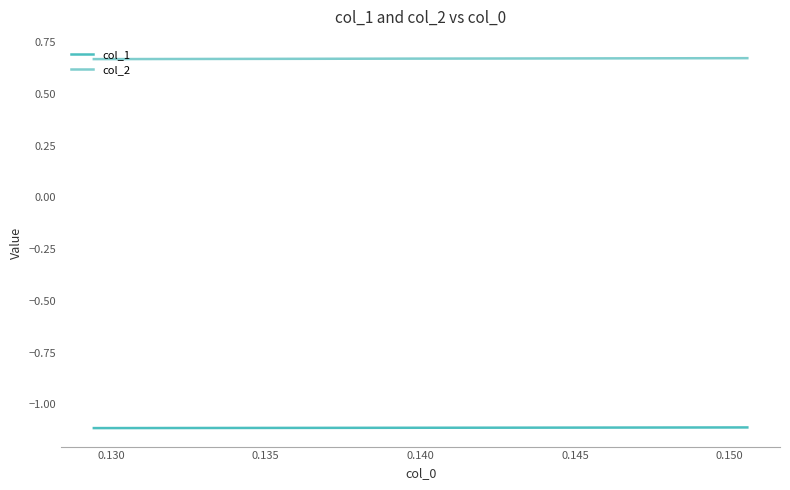

True or false: col_1 and col_2 intersect in this chart.

False